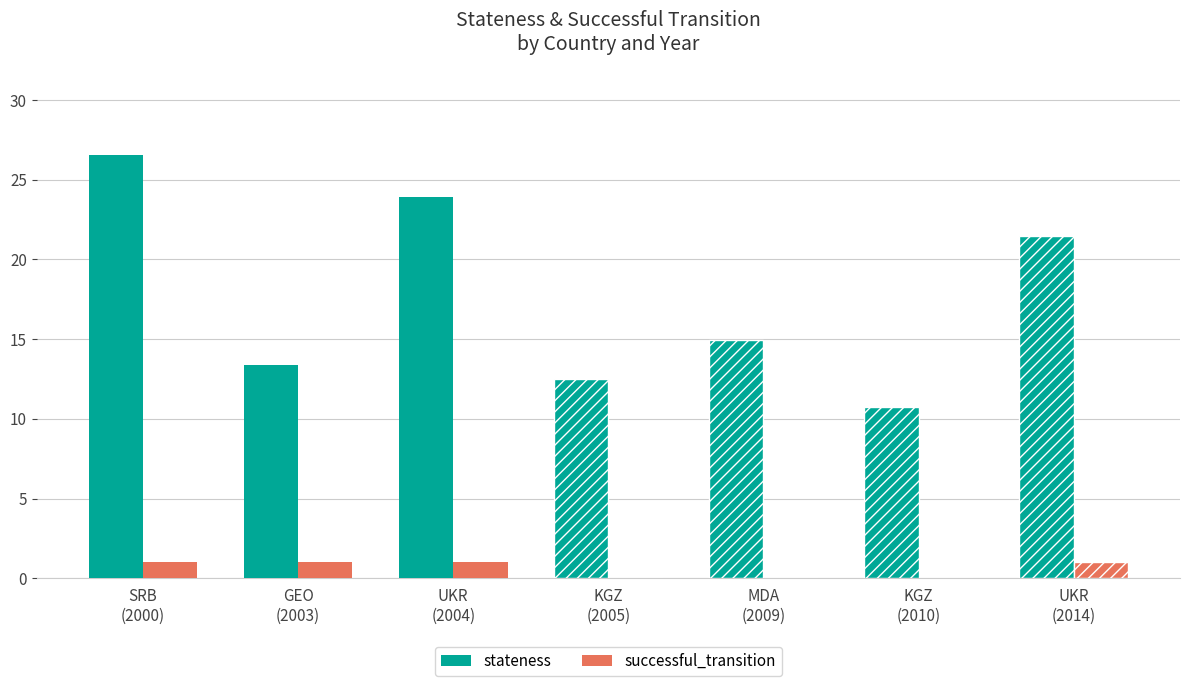

What is the total value across all series at KGZ
(2010)?

10.8